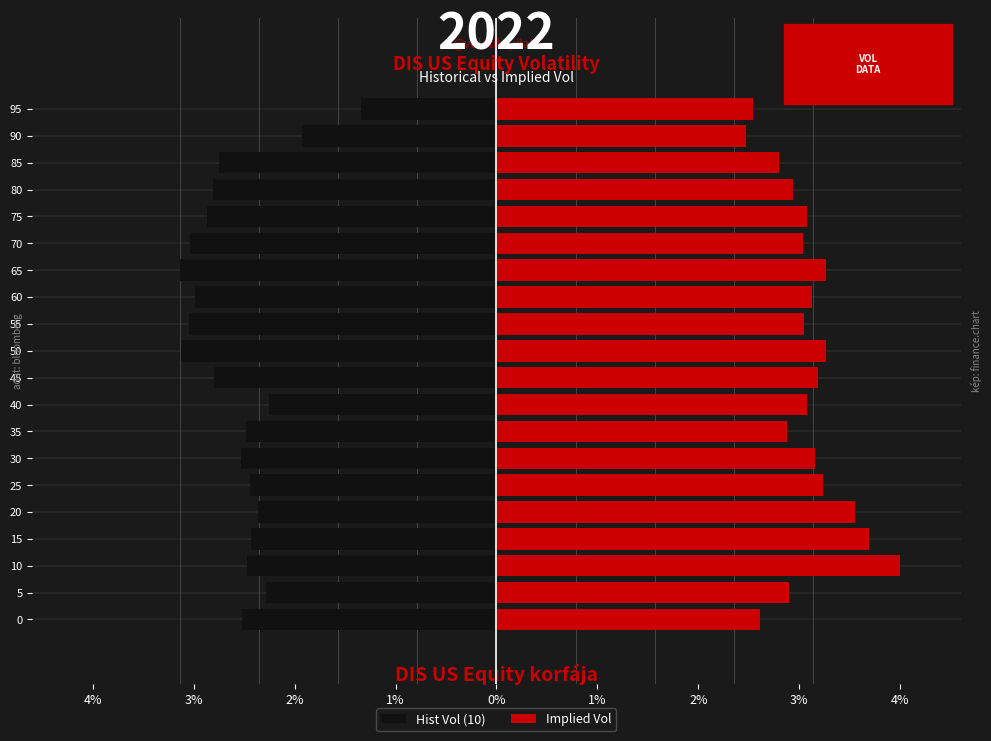

How many bars are there in total?

40